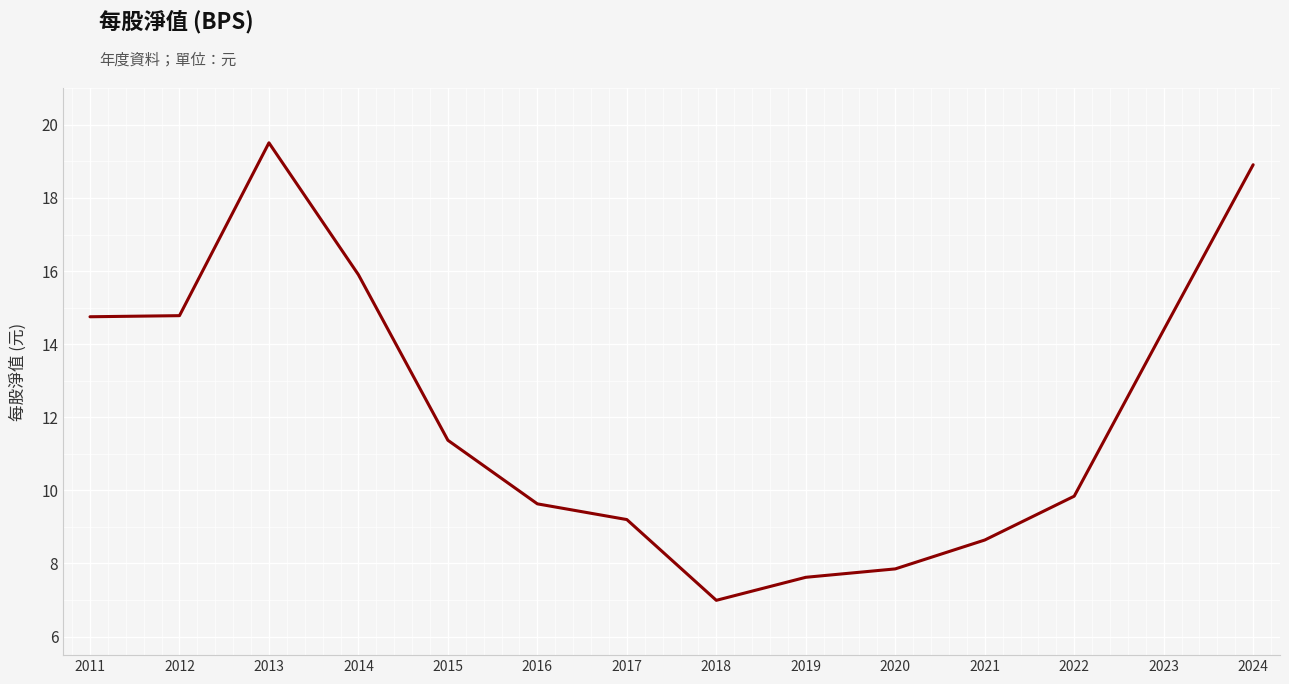

What is the difference between the values at 2024 and 2011?

4.2